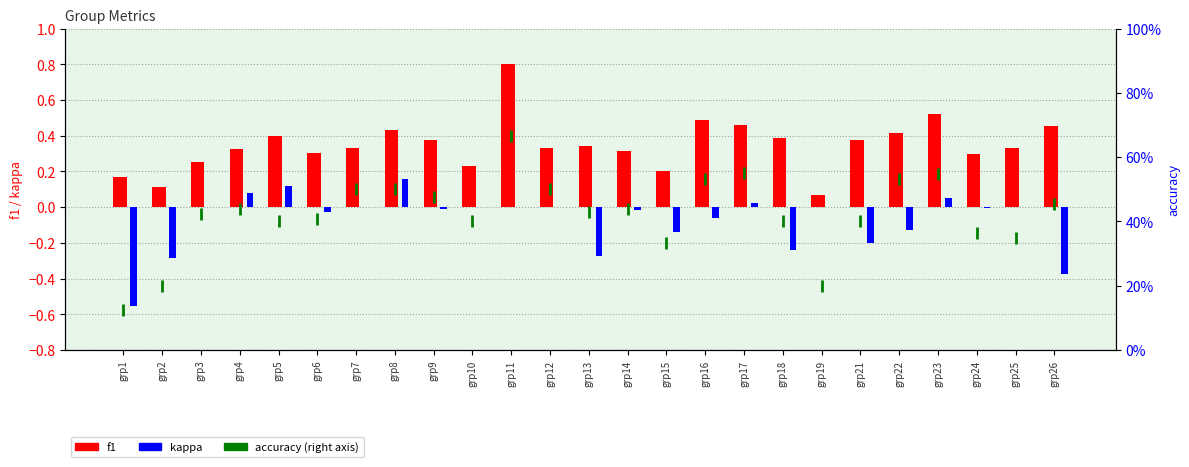

How many groups of bars are there?

25